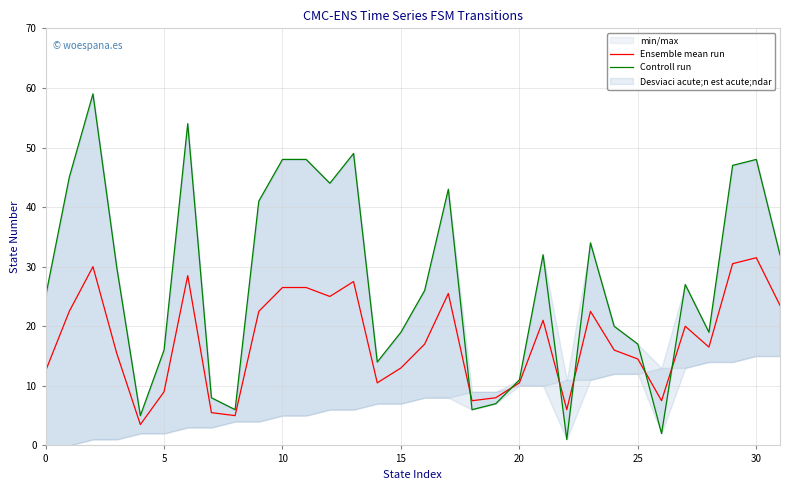

The Ensemble mean run series shows 13.0 at 15. True or false?

True